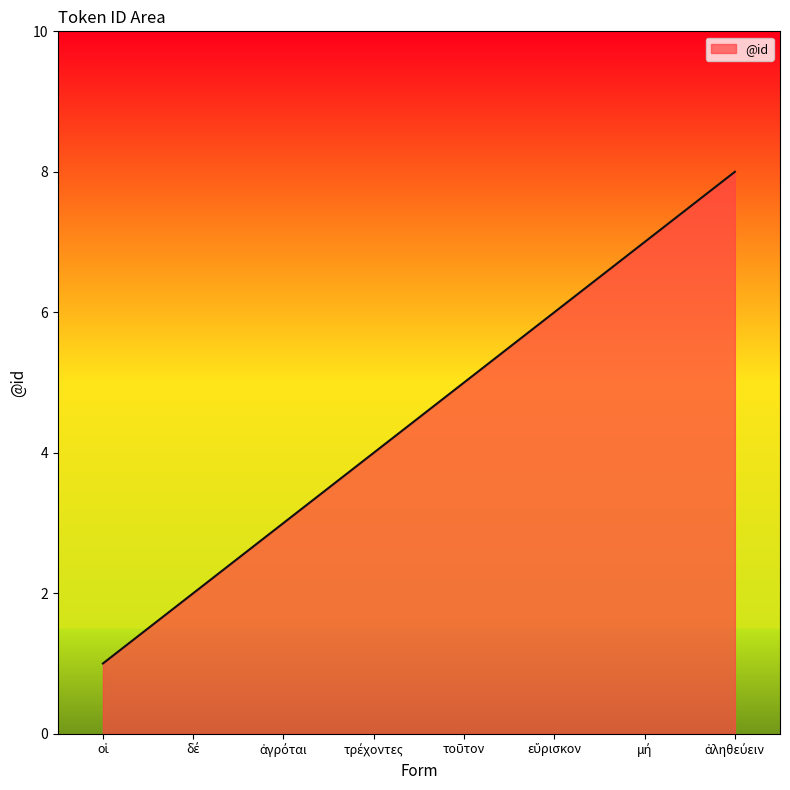

Count the values in the range 3 to 7.

5